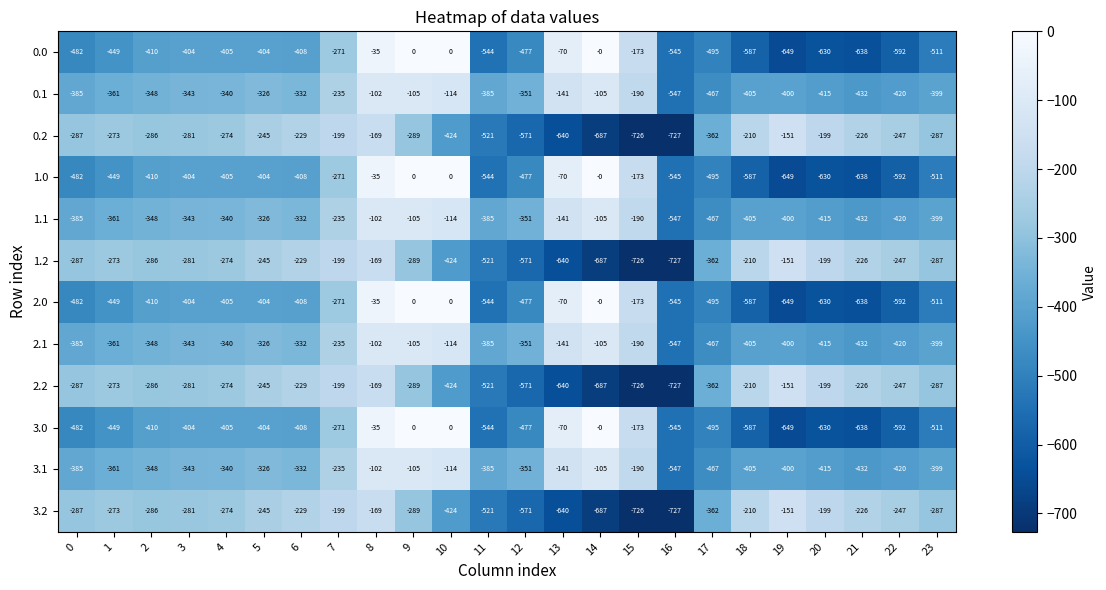

Where is 2.0 nearest to the value -324?

7